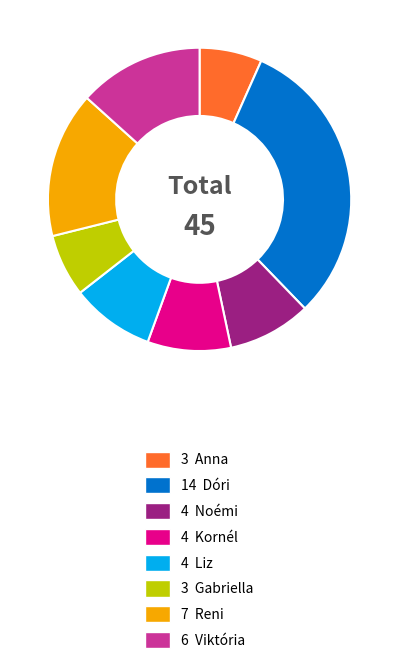

Is there any slice that represents more than half of the pie?

No